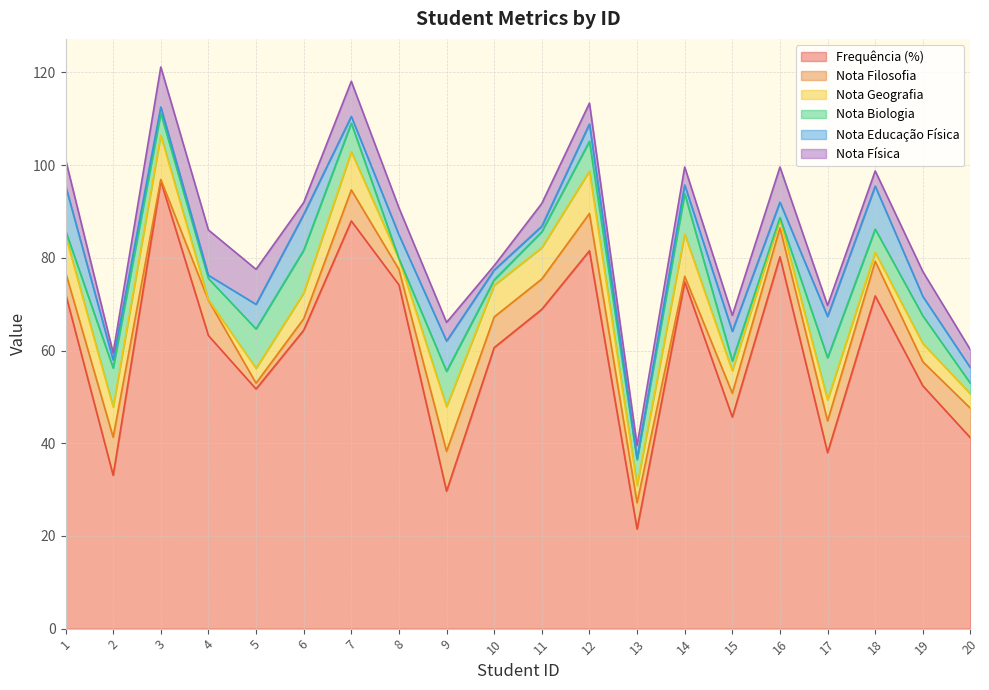

True or false: Nota Educação Física has a value of 0.7 at 4.

True